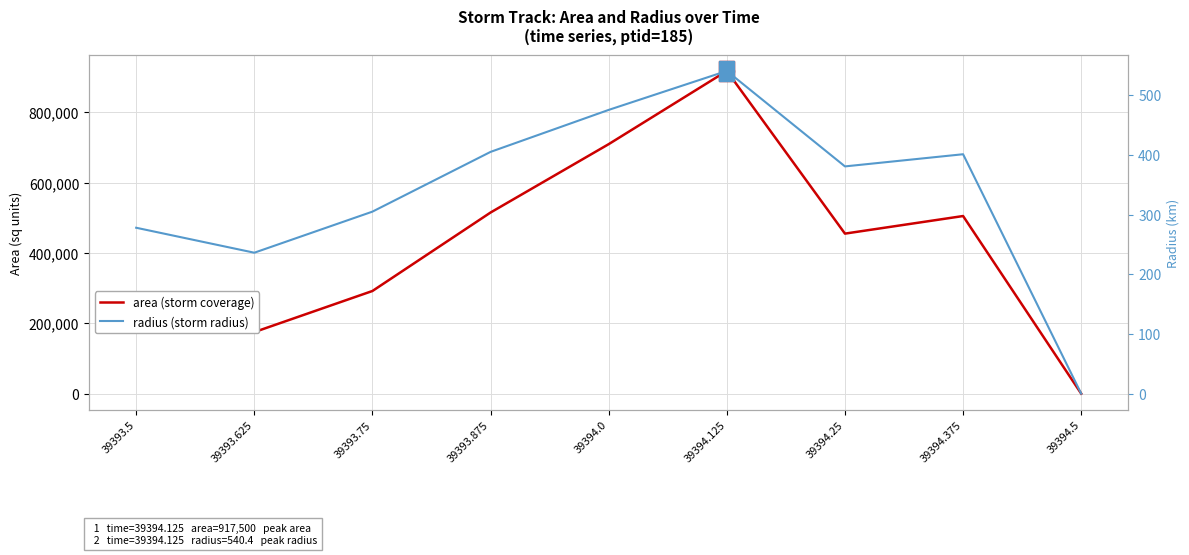

What is the total value across all series at 39394.0?

709850.2